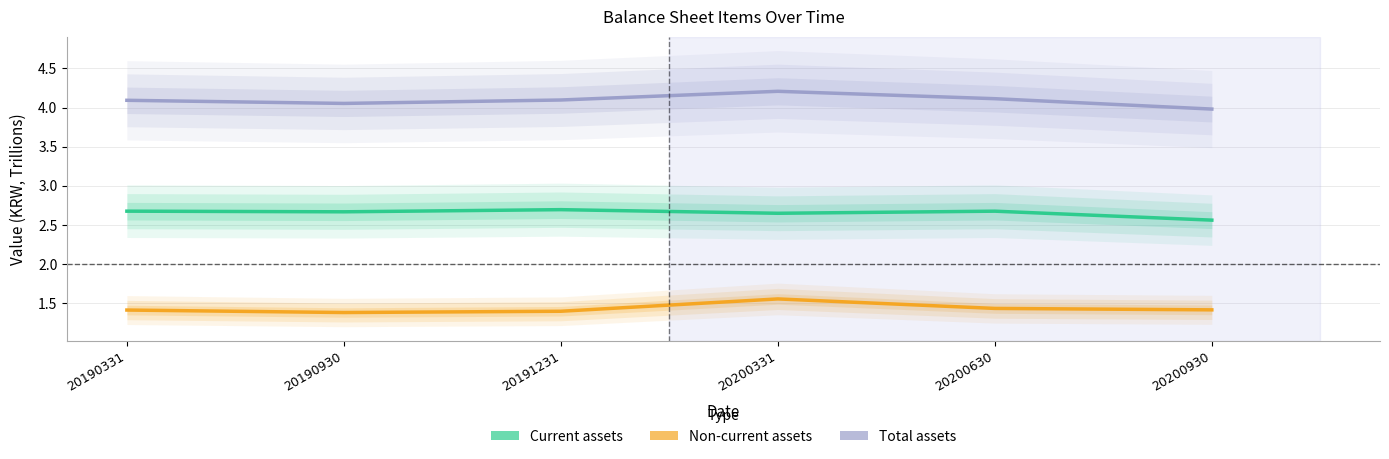

What is the value of the Non-current assets point at the 6th from the left?

1.4